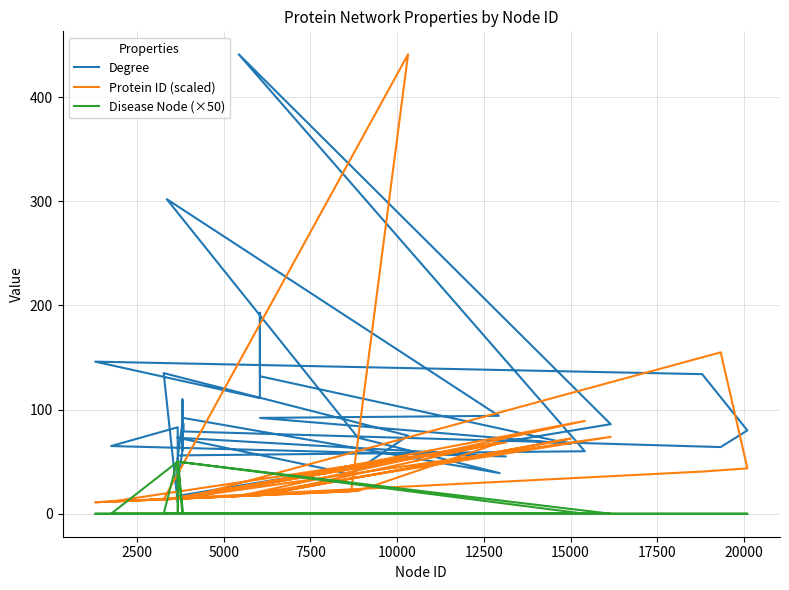

How many lines are shown in the chart?

3